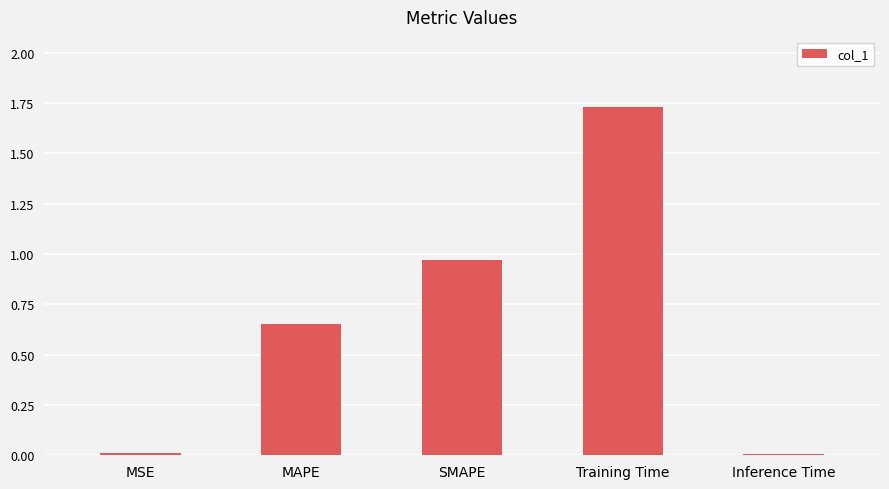

The chart shows a value of 0.0 at Inference Time. True or false?

True